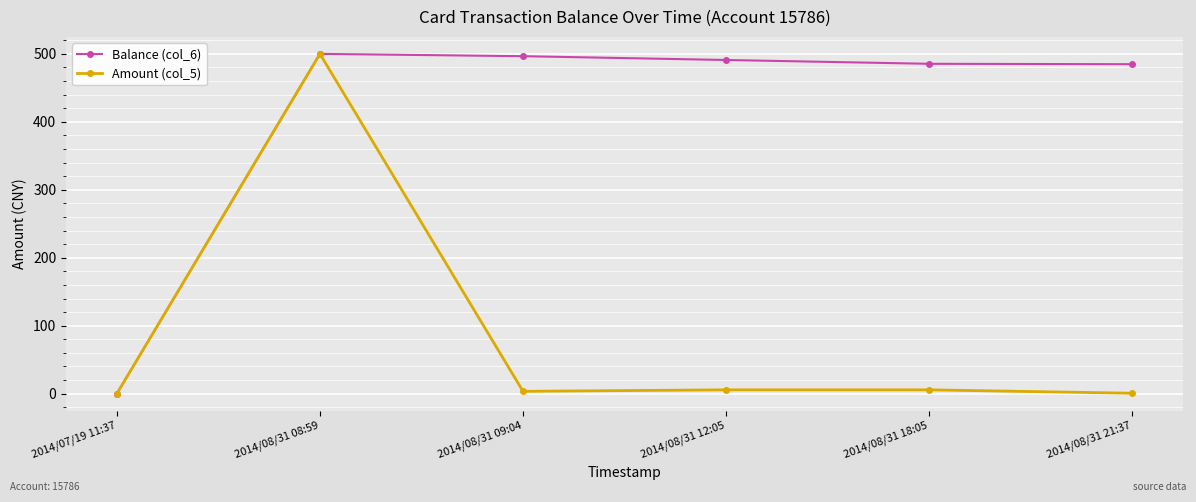

What is the difference between the Amount (col_5) values at 2014/08/31 21:37 and 2014/08/31 12:05?

5.0